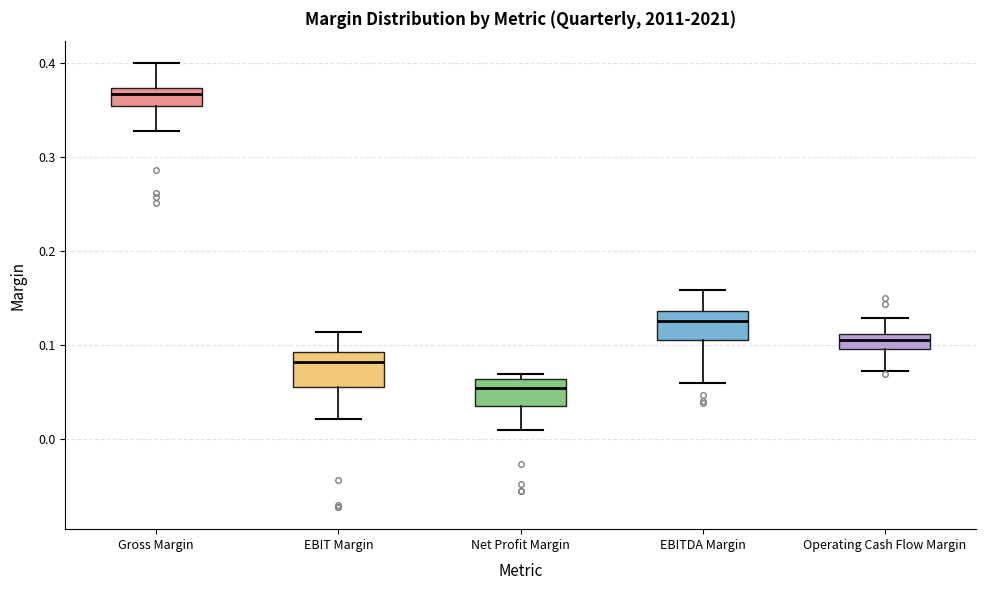

Where does the median line of the box for EBIT Margin sit on the y-axis? The values are not printed on the chart, so give them approximately, as read against the axis.

0.08